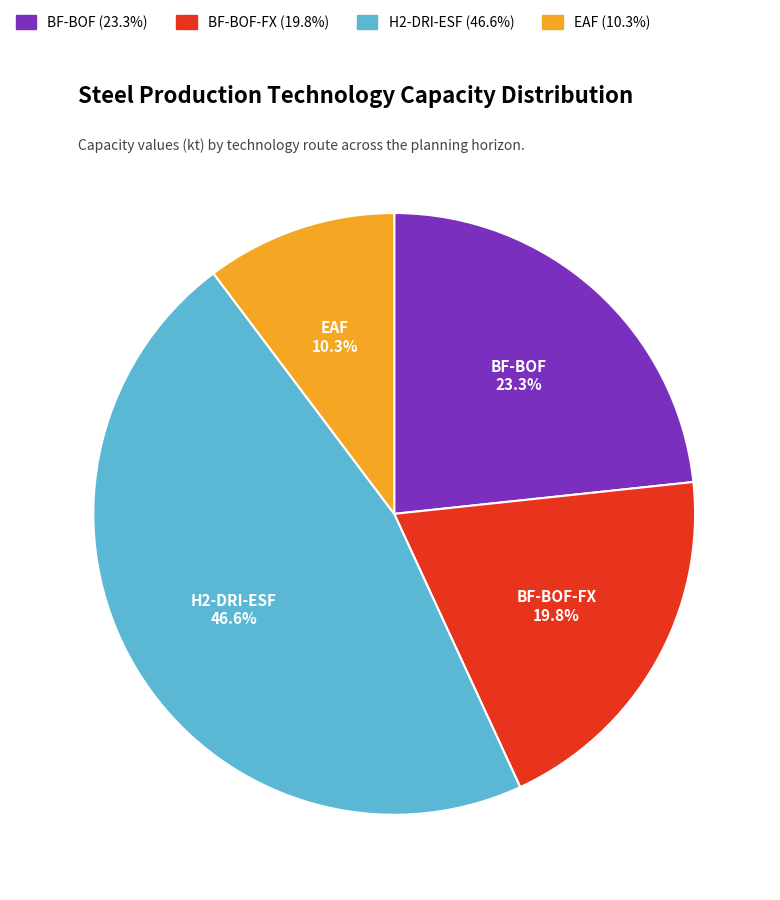

Is there any slice that represents more than half of the pie?

No